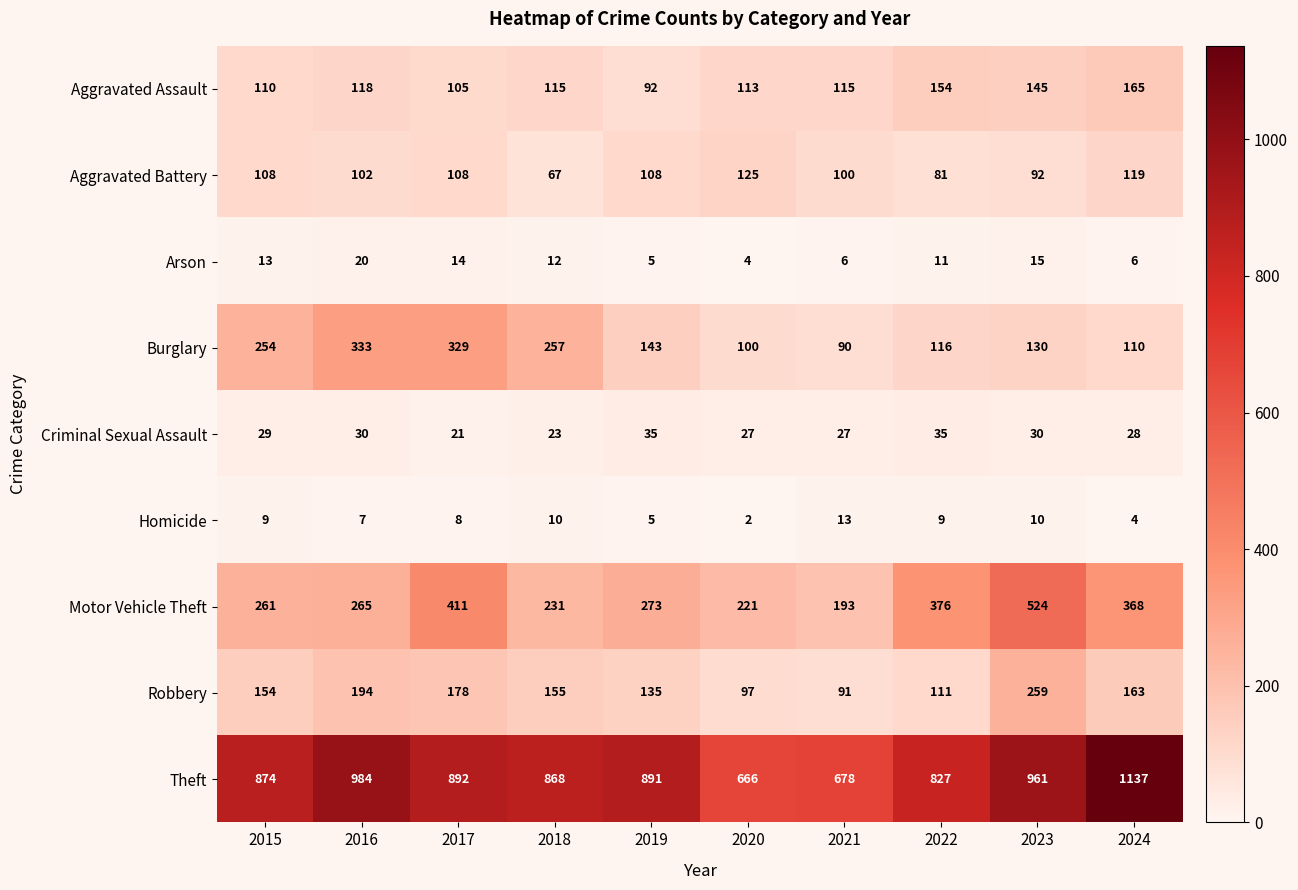

Which label corresponds to the smallest value in the chart?

2020